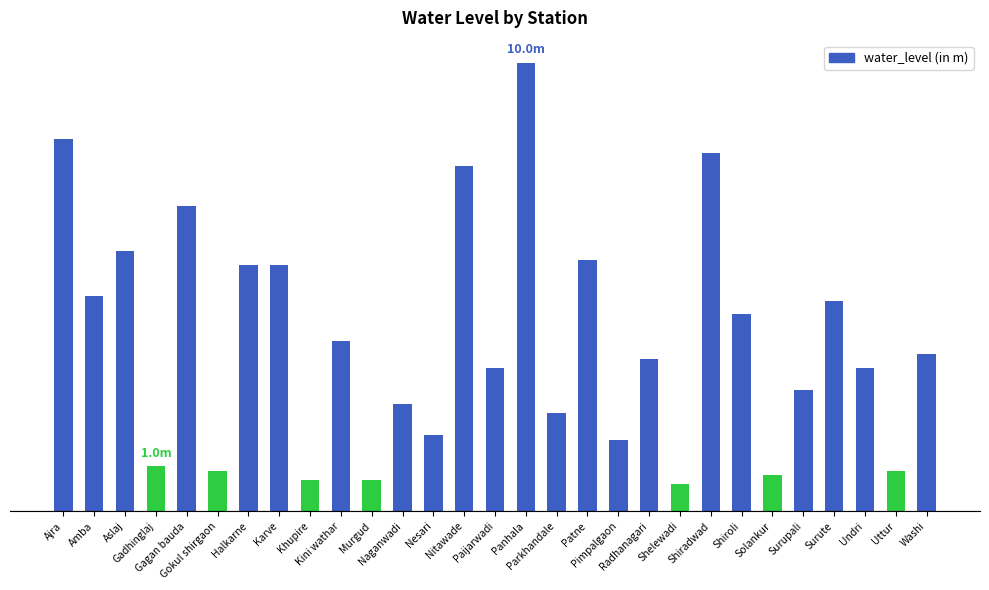

The value at Naganwadi is 2.4. True or false?

True